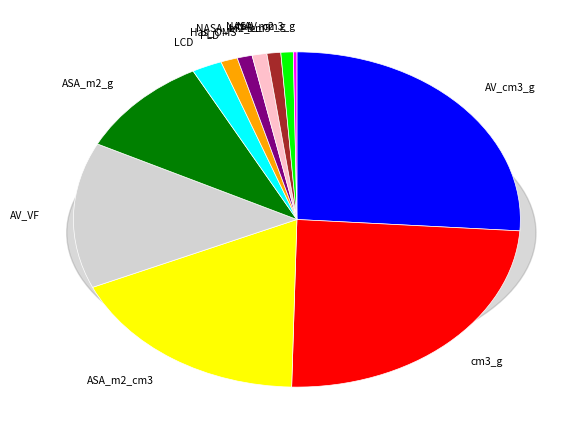

Count the number of slices in the pie.

12